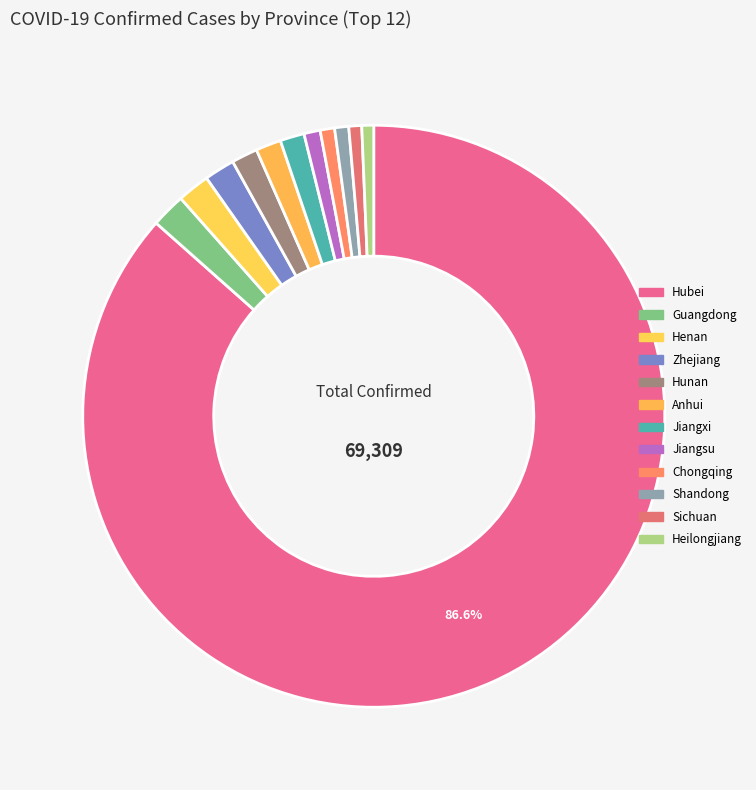

How many slices are in this pie chart?

12